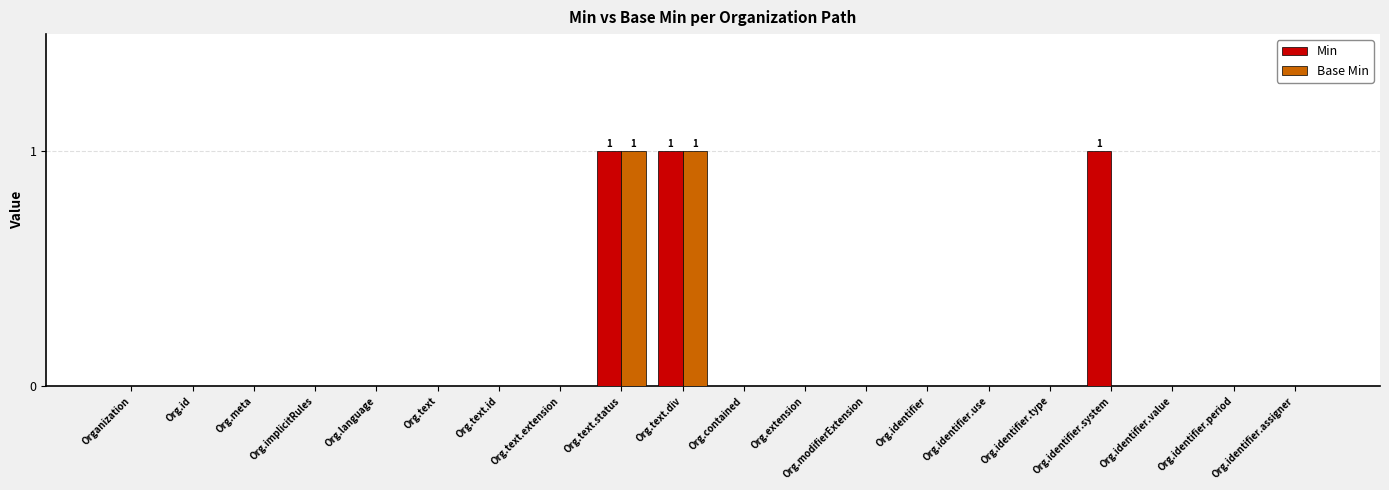

True or false: Base Min has a value of 1 at Org.contained.

False